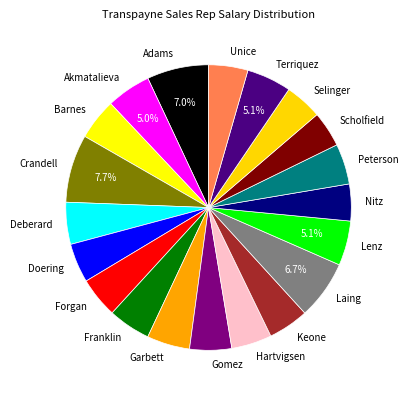

Does Barnes represent more than half of the total?

No